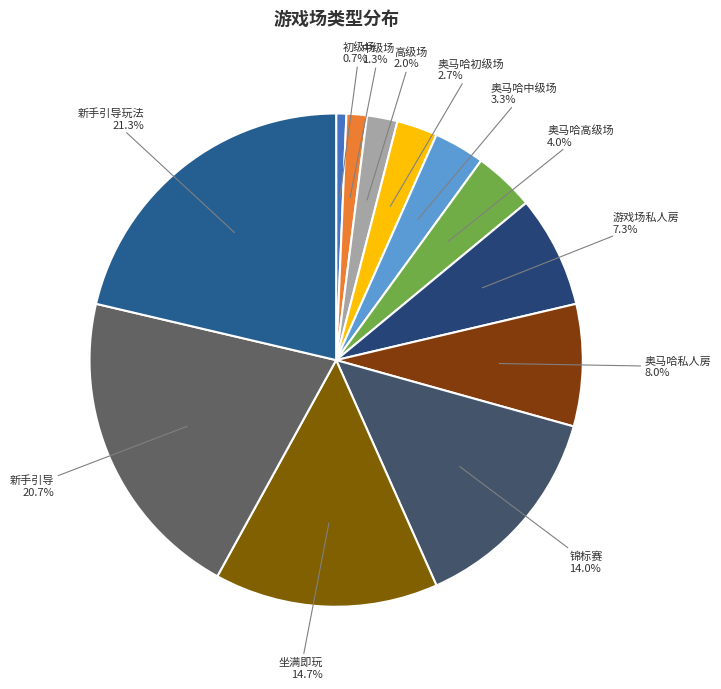

Does any single category account for the majority?

No